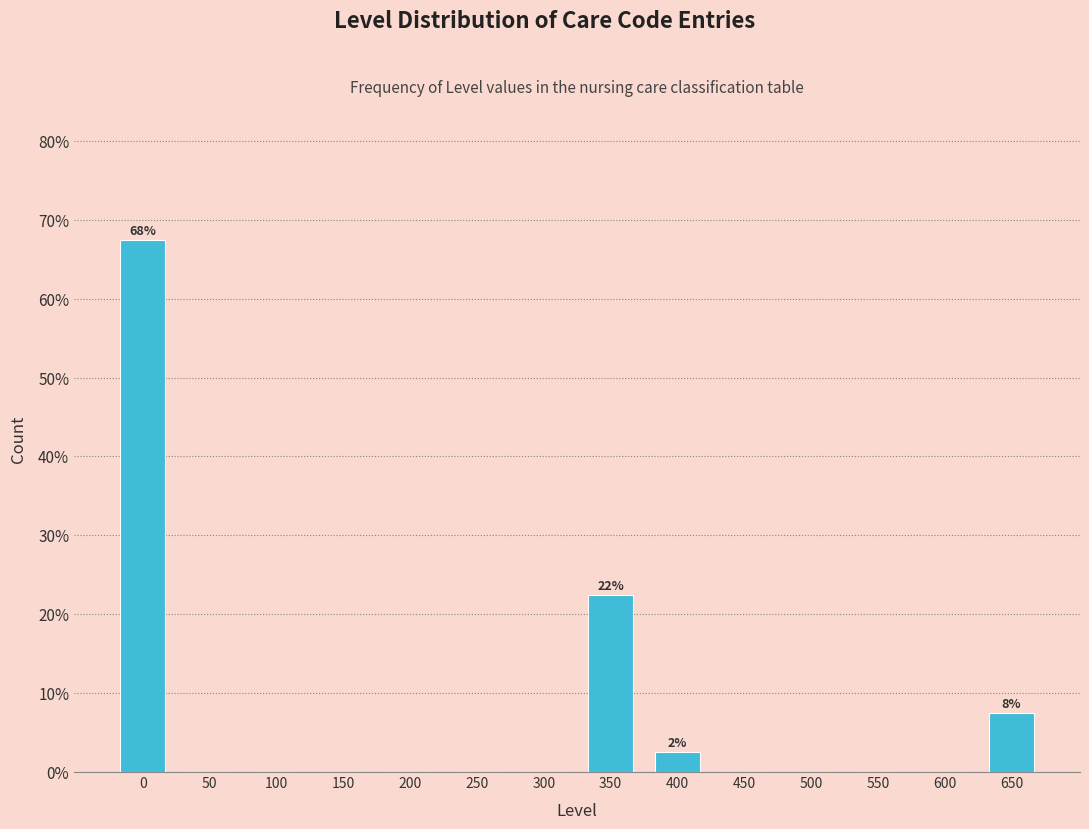

Reading left to right, what are all the values shown in this chart?

0=67.5	50=0.0	100=0.0	150=0.0	200=0.0	250=0.0	300=0.0	350=22.5	400=2.5	450=0.0	500=0.0	550=0.0	600=0.0	650=7.5